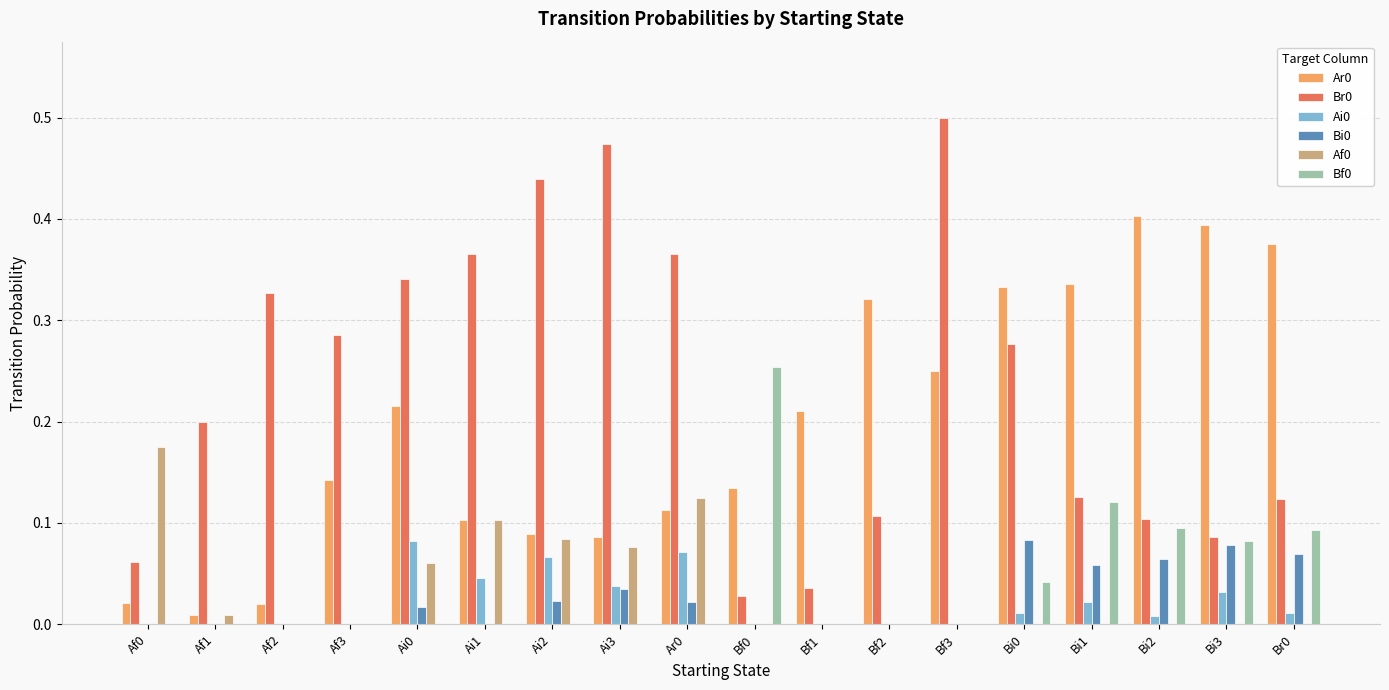

What is the sum of all Bf0 values?

0.7